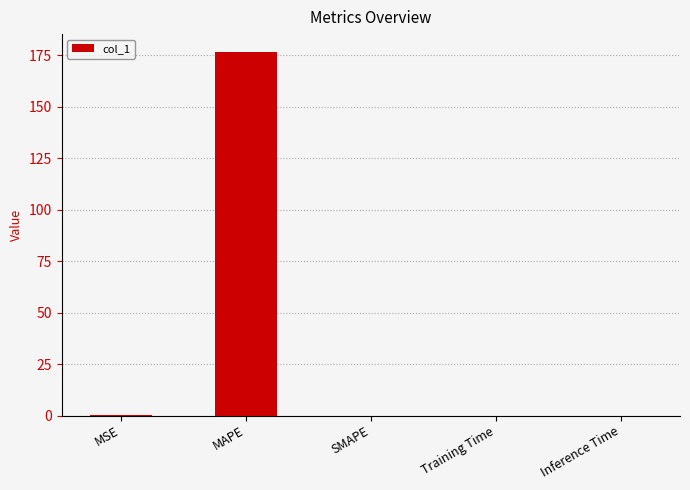

What is the average value?

35.3